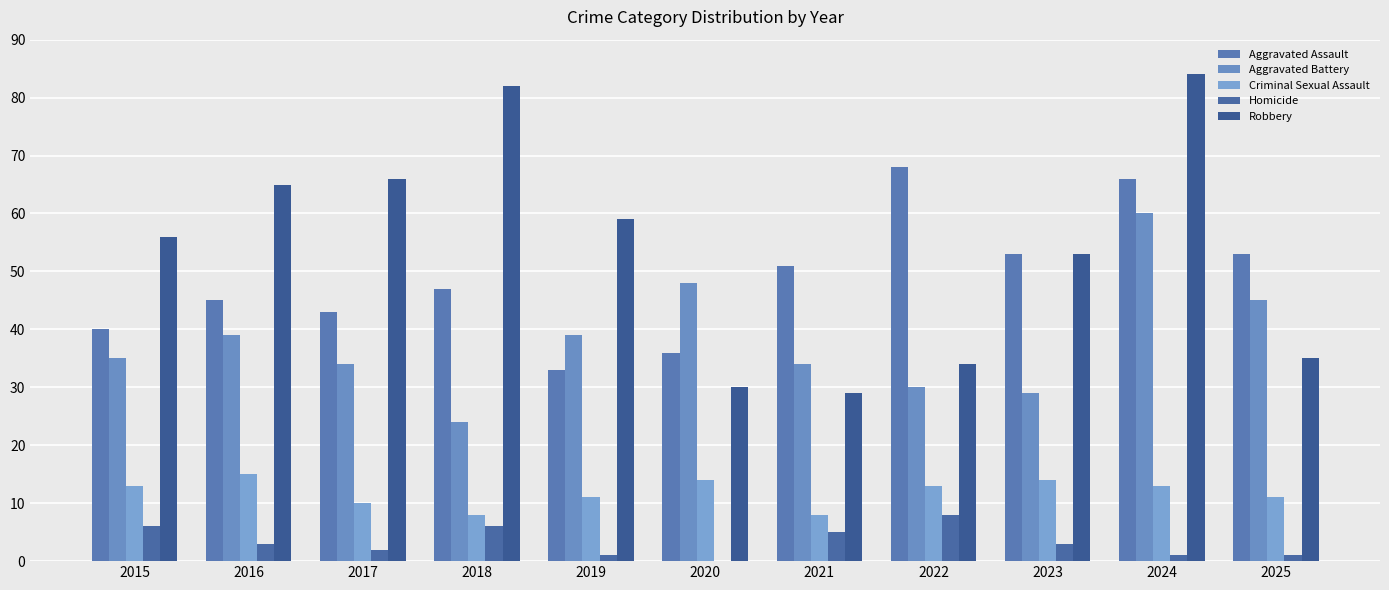

Reading right to left, extract all data points from this chart.

Aggravated Assault: 53	66	53	68	51	36	33	47	43	45	40
Aggravated Battery: 45	60	29	30	34	48	39	24	34	39	35
Criminal Sexual Assault: 11	13	14	13	8	14	11	8	10	15	13
Homicide: 1	1	3	8	5	0	1	6	2	3	6
Robbery: 35	84	53	34	29	30	59	82	66	65	56